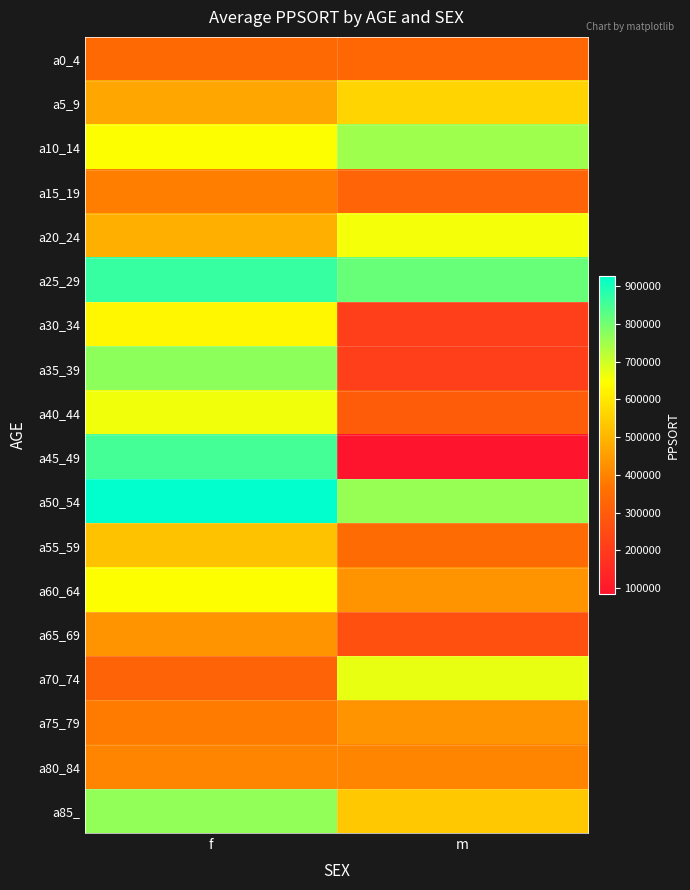

Rank the series by their maximum value, from lowest to highest.

a0_4, a15_19, a80_84, a75_79, a65_69, a55_59, a5_9, a30_34, a60_64, a20_24, a40_44, a70_74, a10_14, a85_, a35_39, a45_49, a25_29, a50_54